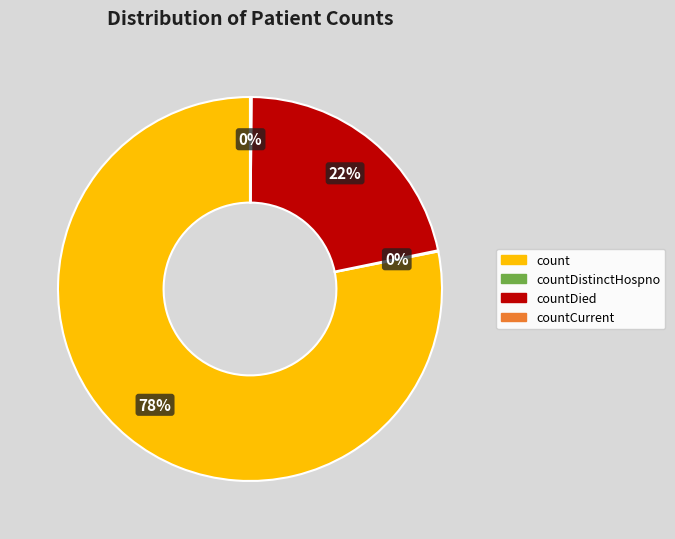

To the nearest percent, what is the average slice percentage?

25%